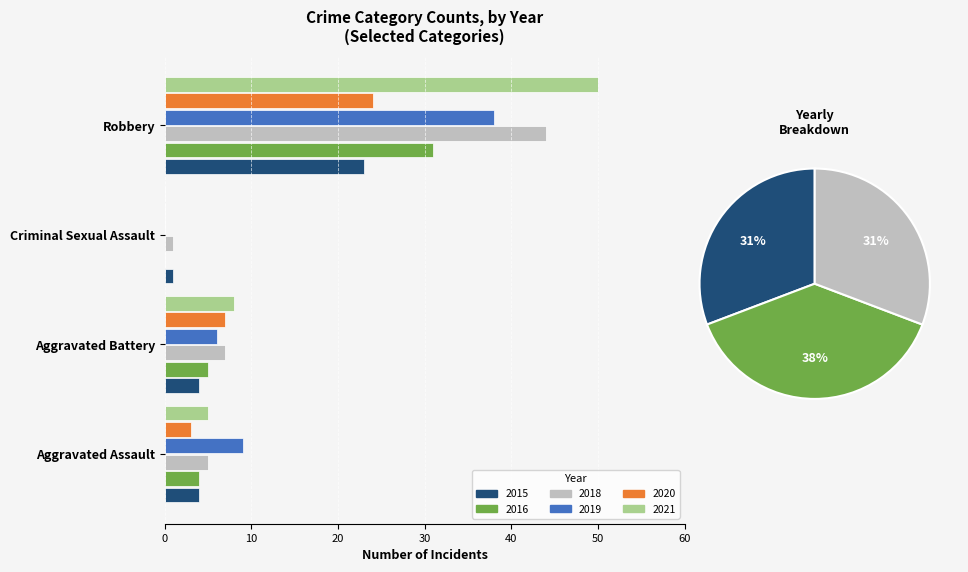

What are all the series names shown in the legend?

2016, 2018, 2015, 2019, 2020, 2021